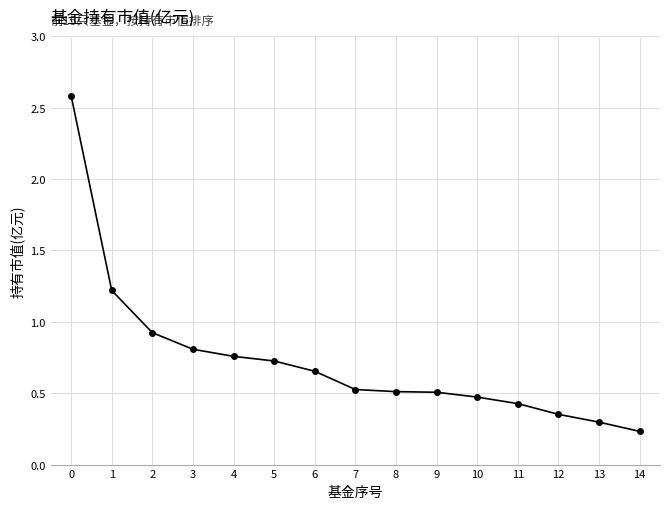

True or false: there are more than 2 points higher than both neighbors.

False